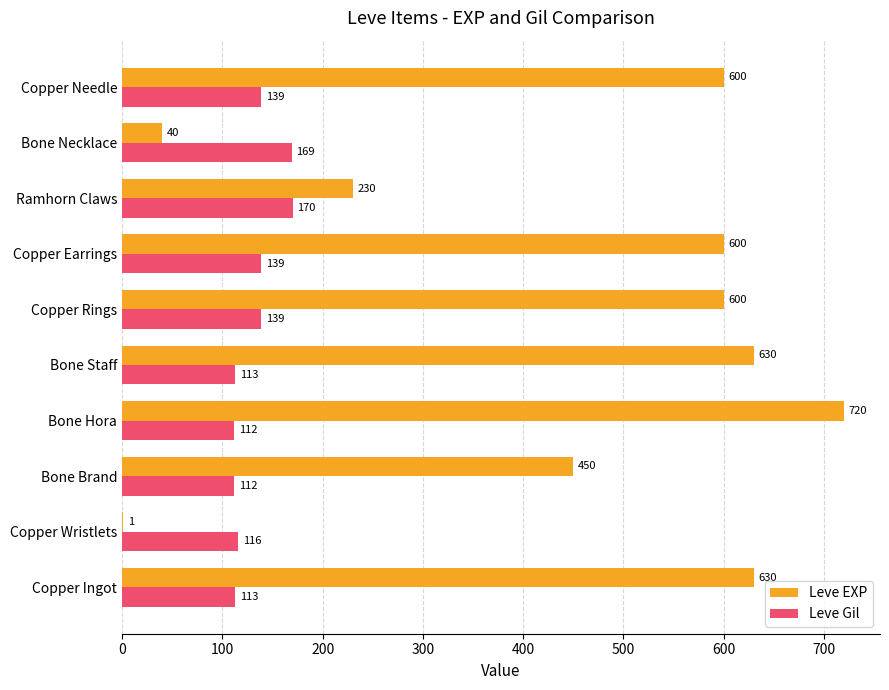

What is the sum of the Leve Gil values at Bone Brand and Ramhorn Claws?

282